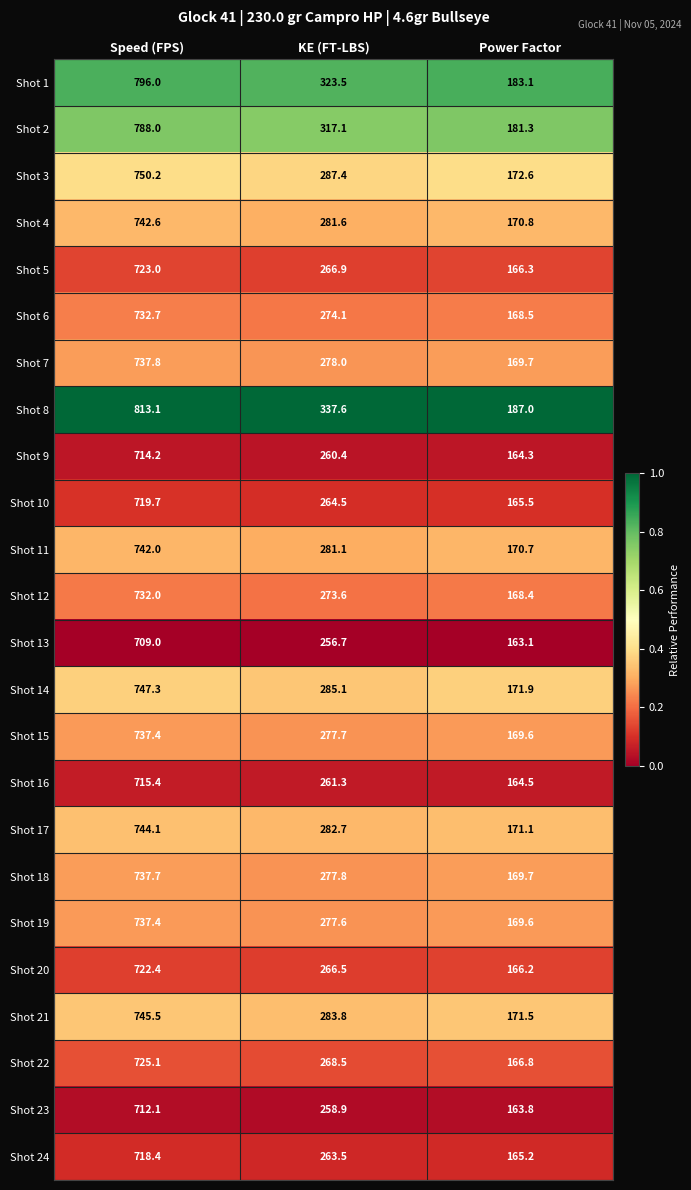

Which series has the largest range (max minus min)?

Shot 8